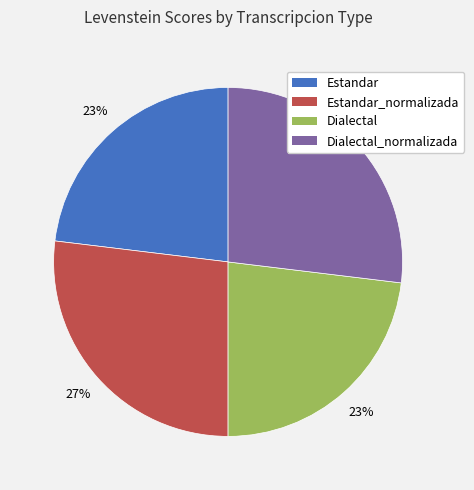

How many segments does this pie chart have?

4